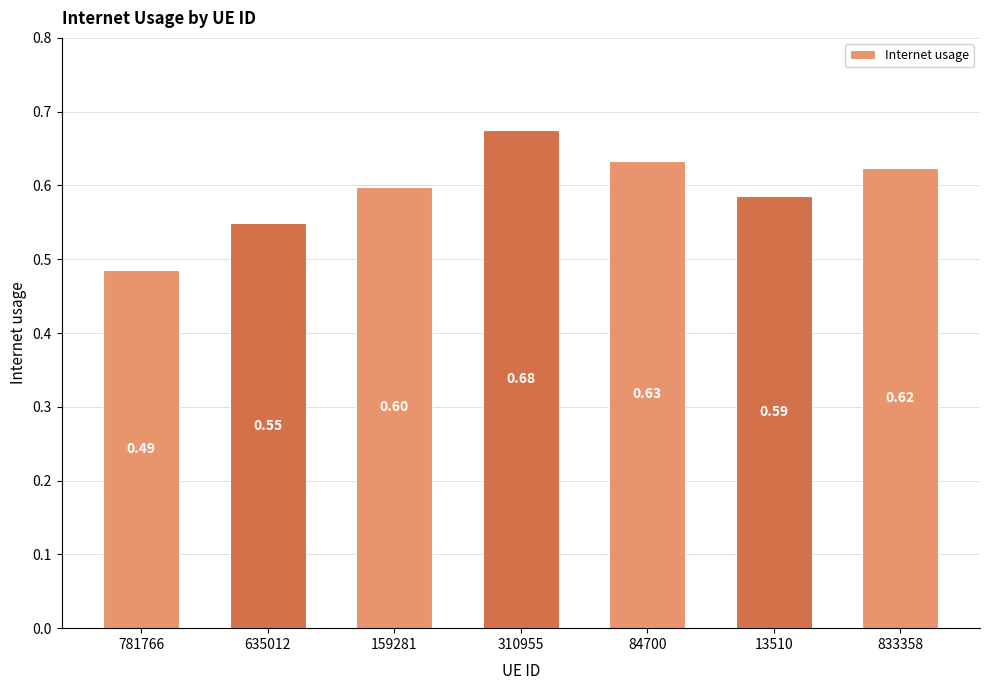

What is the difference between the maximum and second lowest values?

0.1